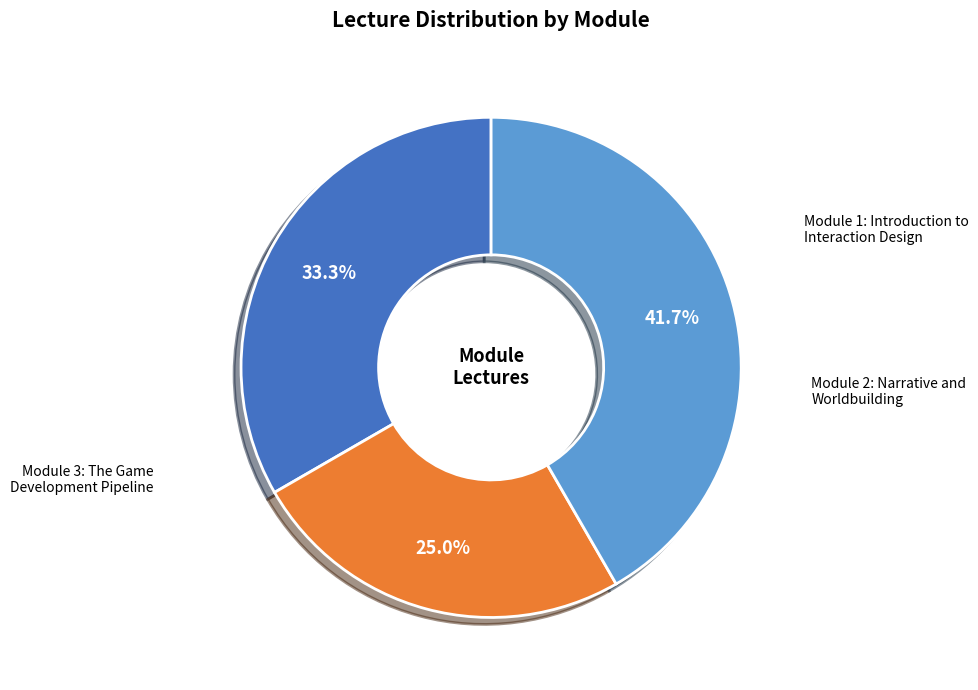

Is there any slice that represents more than half of the pie?

No